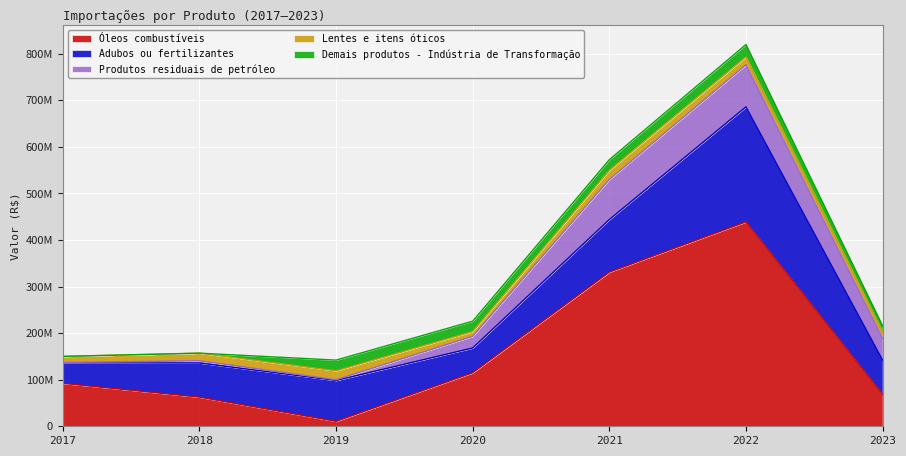

Which series changed the most between 2019 and 2020?

Óleos combustíveis